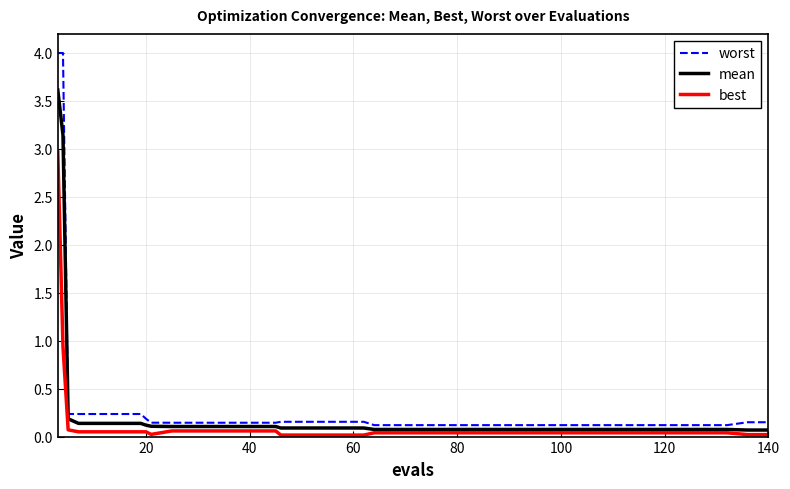

How many lines are shown in the chart?

3